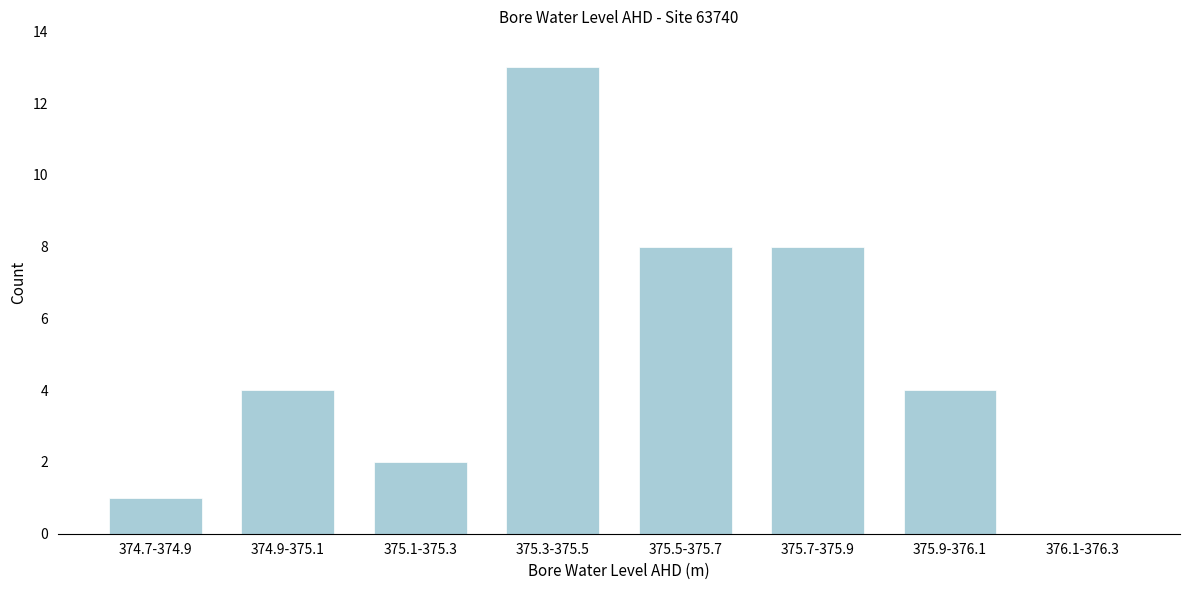

Reading left to right, extract all data points from this chart.

374.7-374.9=1	374.9-375.1=4	375.1-375.3=2	375.3-375.5=13	375.5-375.7=8	375.7-375.9=8	375.9-376.1=4	376.1-376.3=0